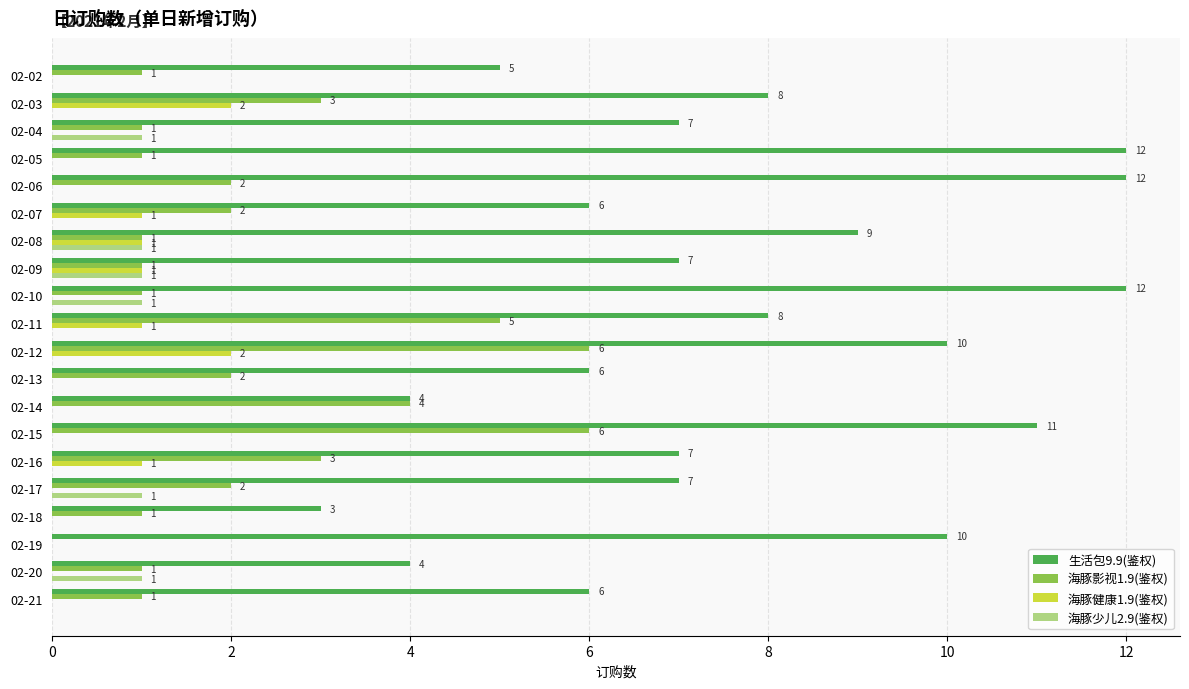

What is the sum of the 生活包9.9(鉴权) values at 02-13 and 02-20?

10